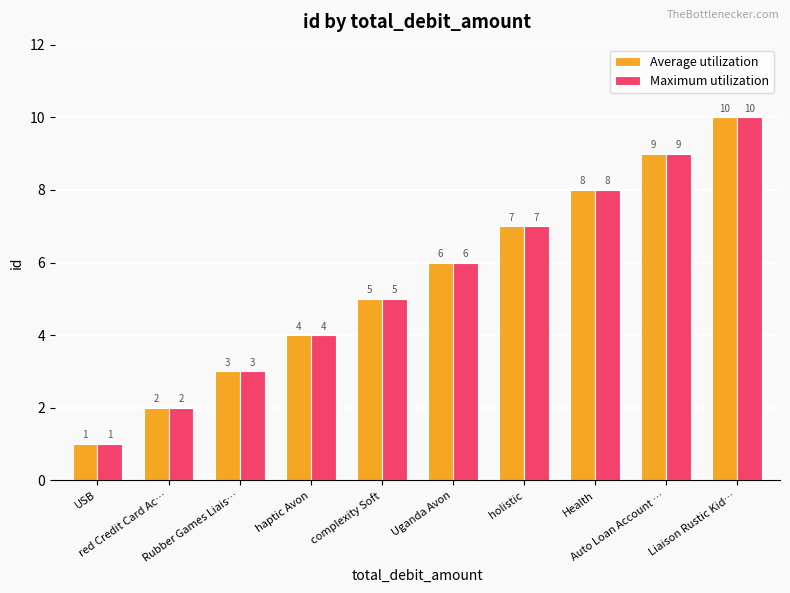

What is the maximum value shown in the chart?

10